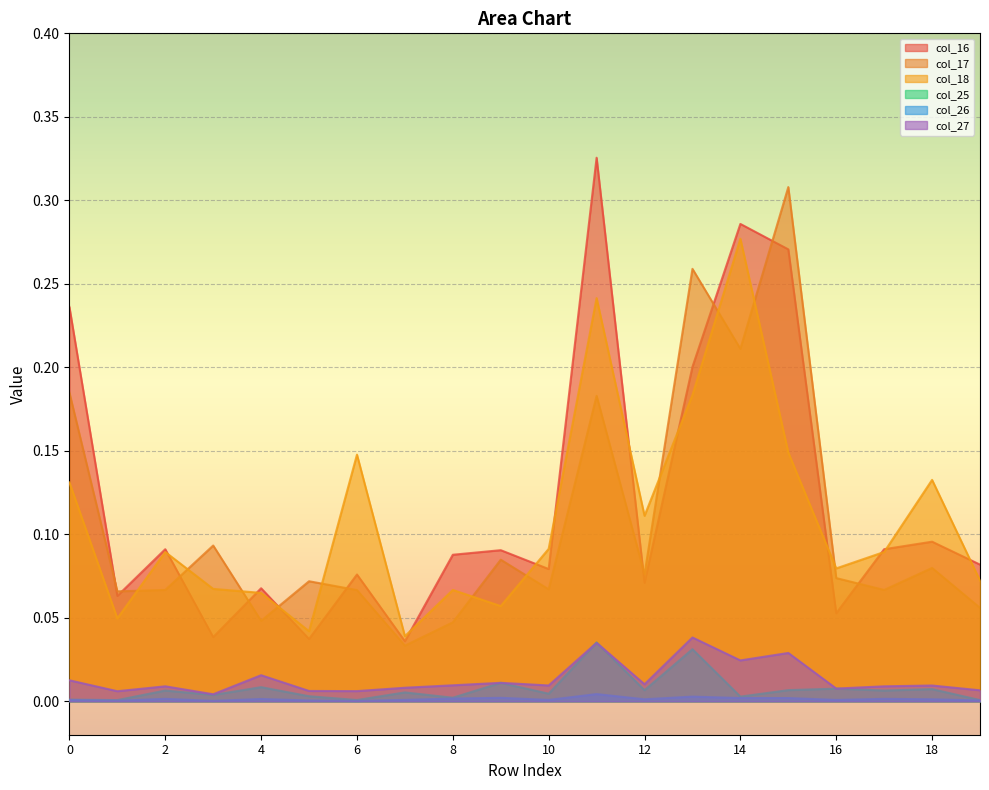

The value of col_16 at 0 is 0.2. True or false?

True